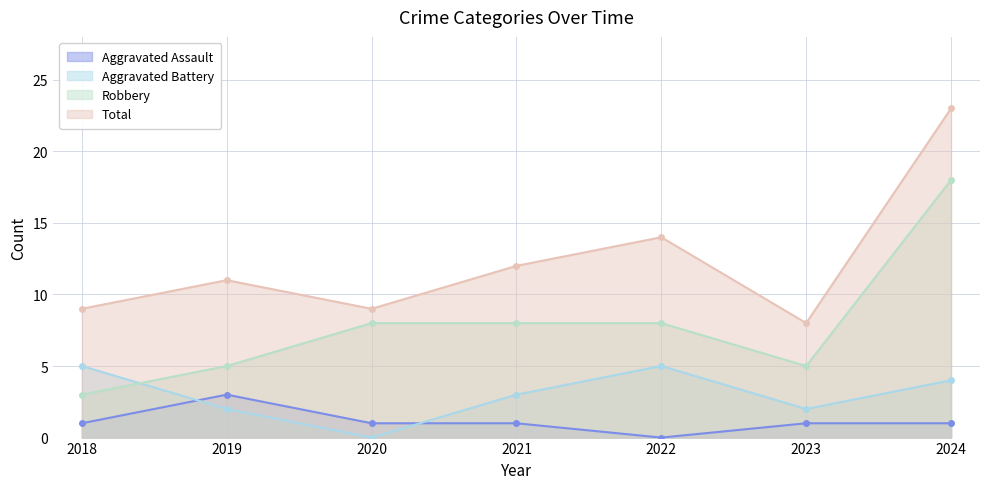

List the series in order of their overall mean, highest first.

Total, Robbery, Aggravated Battery, Aggravated Assault